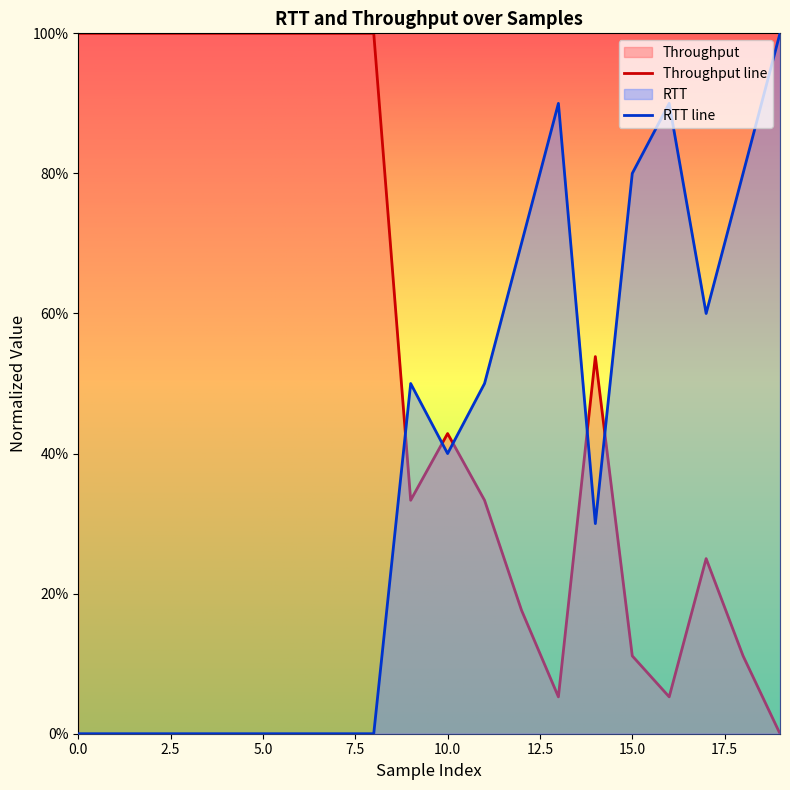

At how many categories does at least one series exceed 0?

20